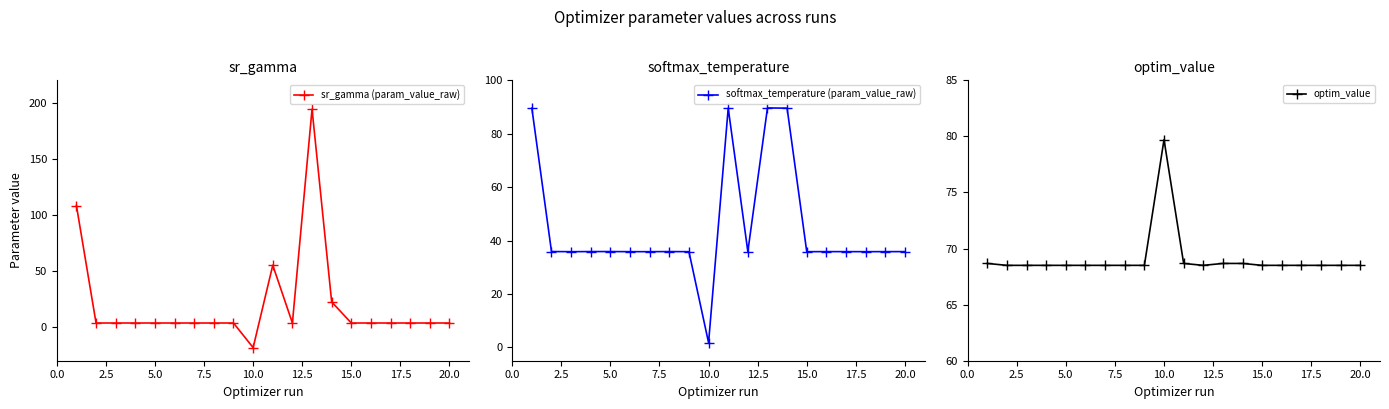

Which series has the widest spread of values?

sr_gamma (param_value_raw)